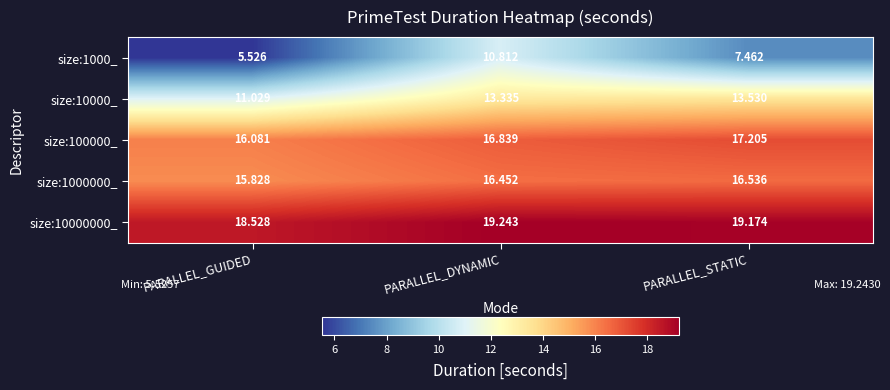

Which label corresponds to the smallest value in the chart?

PARALLEL_GUIDED